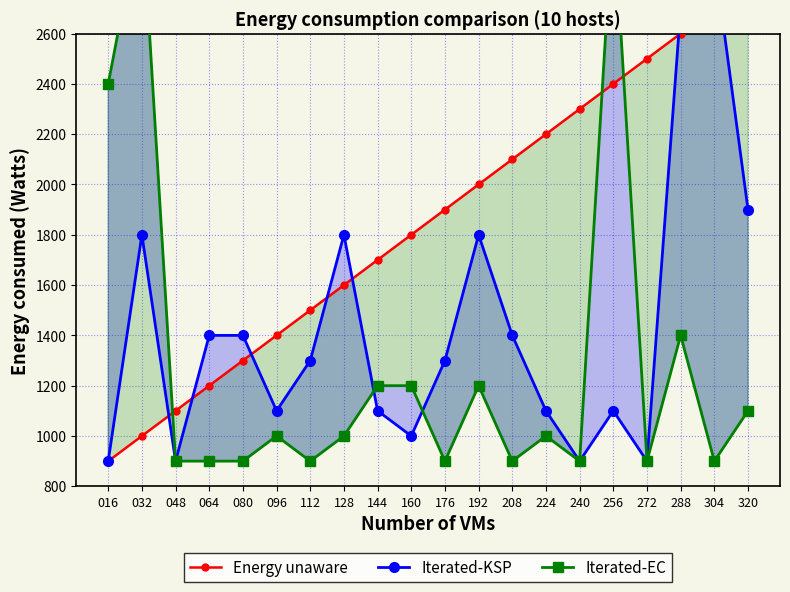

What is the sum of all Energy unaware values?

37000